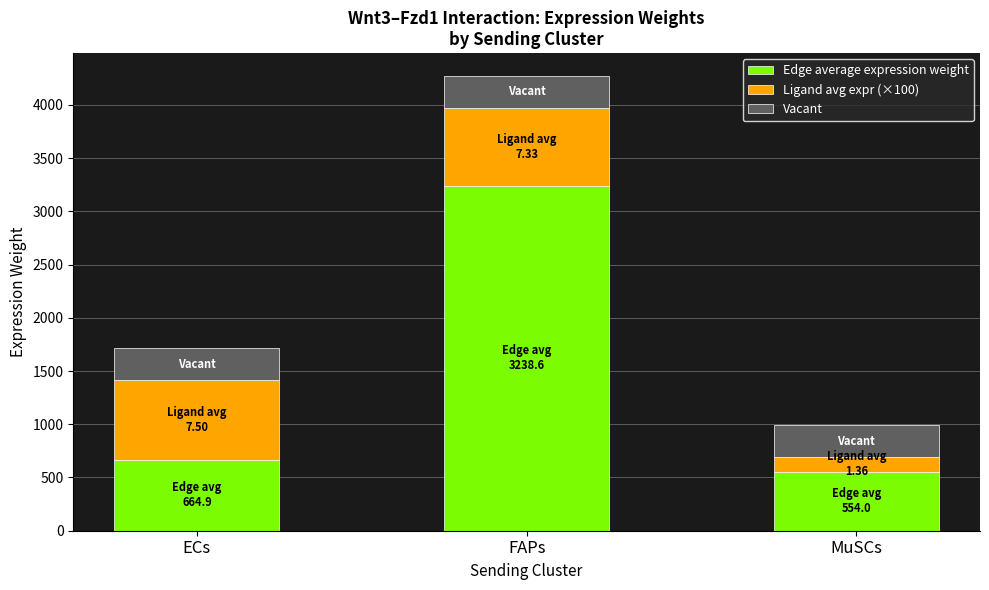

At which category is the sum across all series the highest?

FAPs